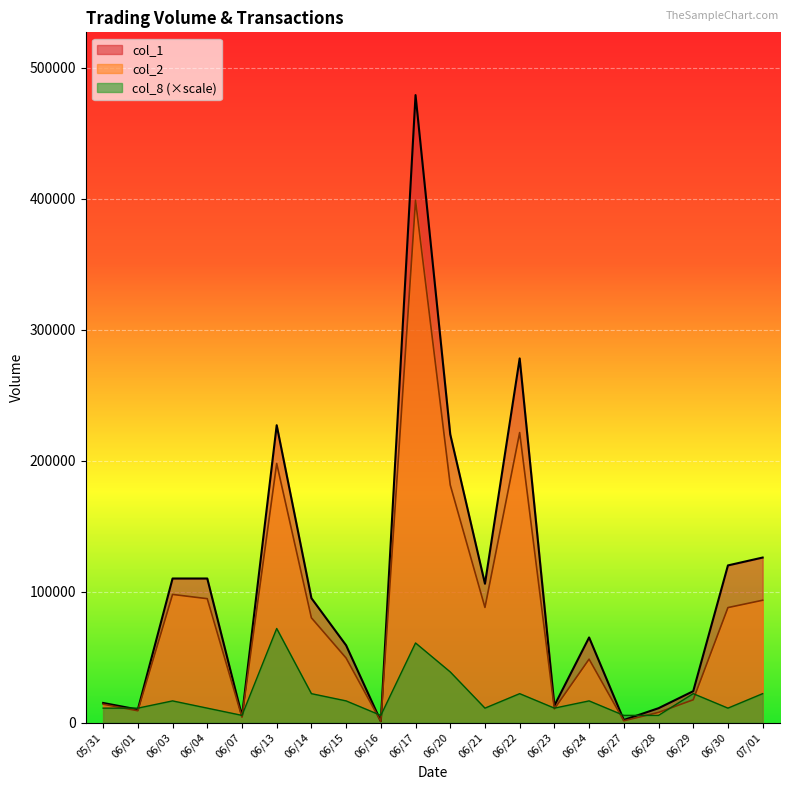

Reading right to left, transcribe all the data shown in this chart.

col_1: 07/01=126000.0	06/30=120000.0	06/29=24000.0	06/28=11000.0	06/27=2000.0	06/24=65000.0	06/23=13000.0	06/22=278000.0	06/21=106000.0	06/20=220000.0	06/17=479000.0	06/16=1000.0	06/15=59000.0	06/14=95000.0	06/13=227000.0	06/07=5000.0	06/04=110000.0	06/03=110000.0	06/01=10000.0	05/31=15000.0
col_2: 07/01=93410.0	06/30=87800.0	06/29=17440.0	06/28=7810.0	06/27=1400.0	06/24=48450.0	06/23=10500.0	06/22=221400.0	06/21=87920.0	06/20=181400.0	06/17=398570.0	06/16=860.0	06/15=49300.0	06/14=80000.0	06/13=197800.0	06/07=4150.0	06/04=94600.0	06/03=97850.0	06/01=9050.0	05/31=14050.0
col_8: 07/01=22107.7	06/30=11053.8	06/29=22107.7	06/28=5526.9	06/27=5526.9	06/24=16580.8	06/23=11053.8	06/22=22107.7	06/21=11053.8	06/20=38688.5	06/17=60796.2	06/16=5526.9	06/15=16580.8	06/14=22107.7	06/13=71850.0	06/07=5526.9	06/04=11053.8	06/03=16580.8	06/01=11053.8	05/31=11053.8